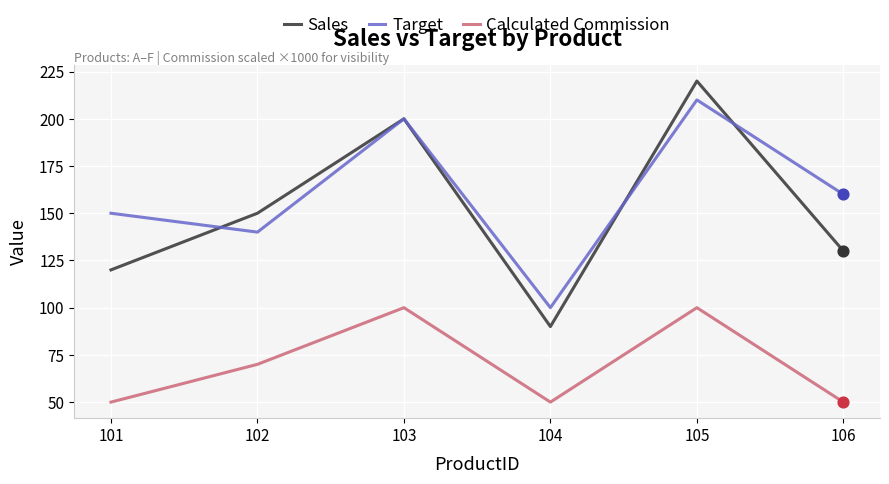

Which series has the largest range (max minus min)?

Sales